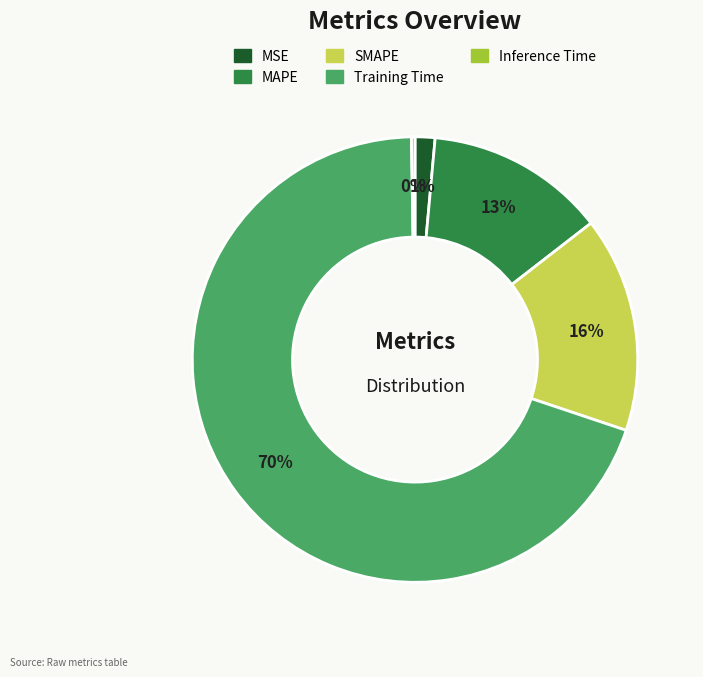

Between Training Time and MSE, which is larger?

Training Time